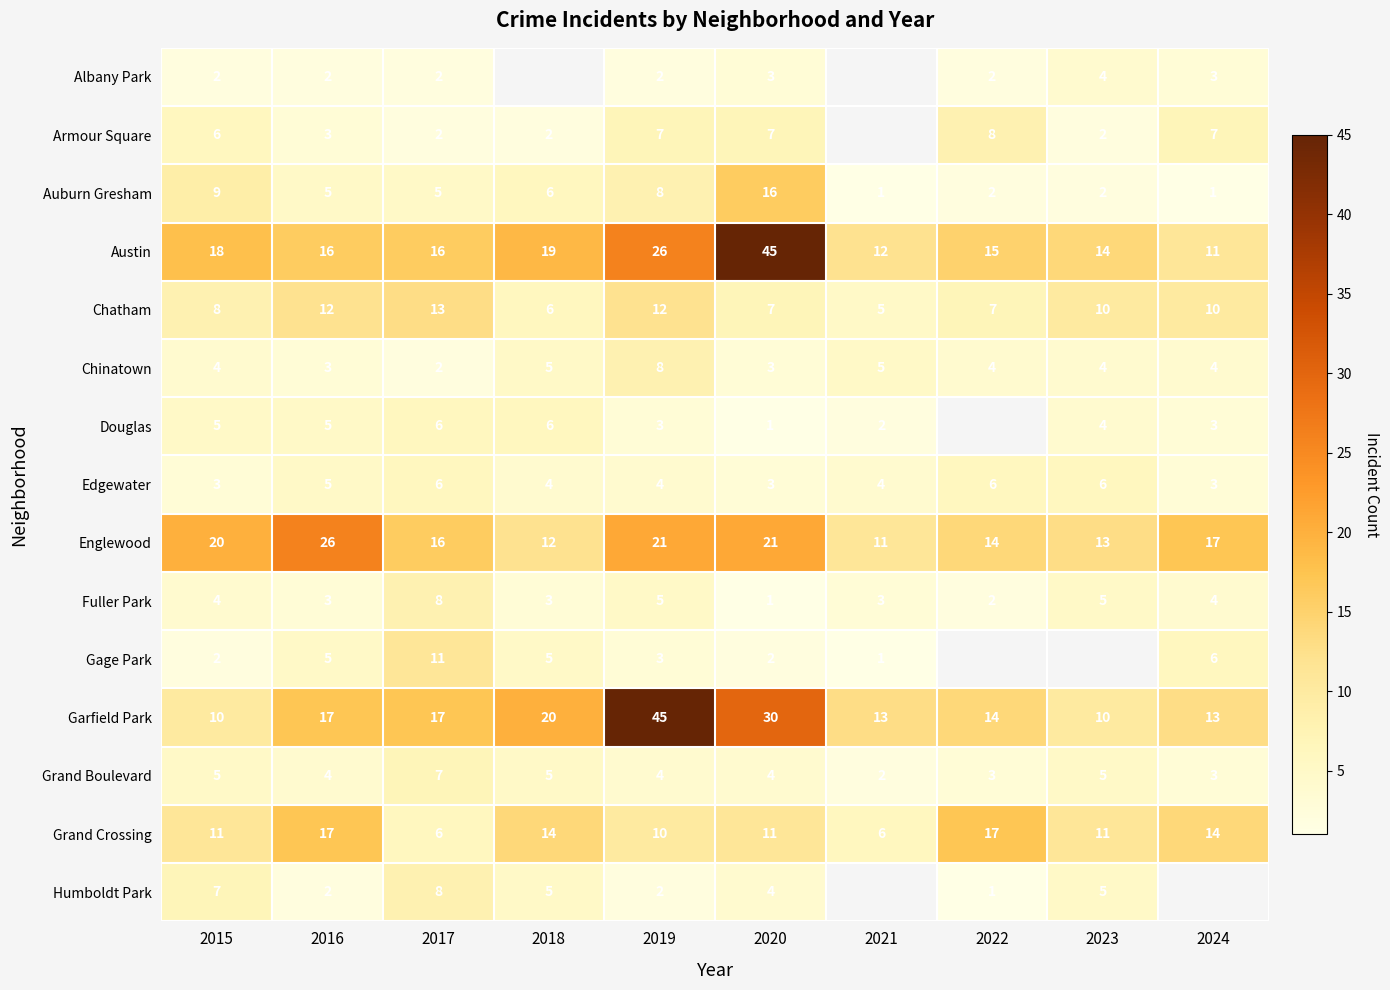

True or false: Garfield Park has a value of 13 at 2021.

True